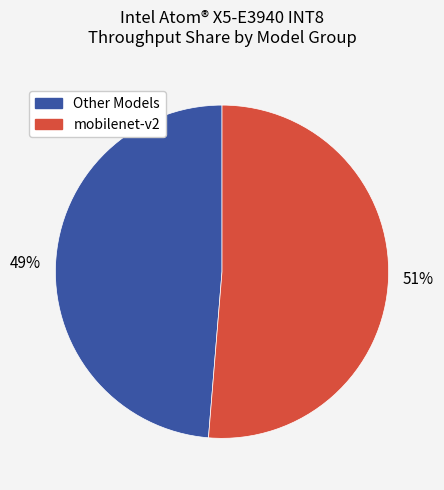

To the nearest percent, what is the average slice percentage?

50%